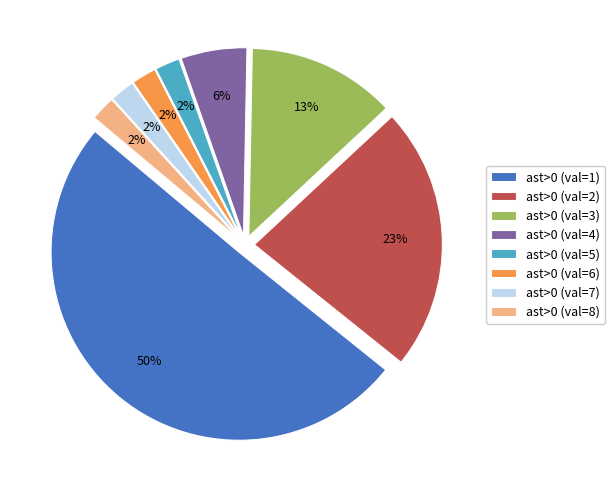

To the nearest percent, what is the combined percentage of ast>0 (val=1) and ast>0 (val=7)?

52%